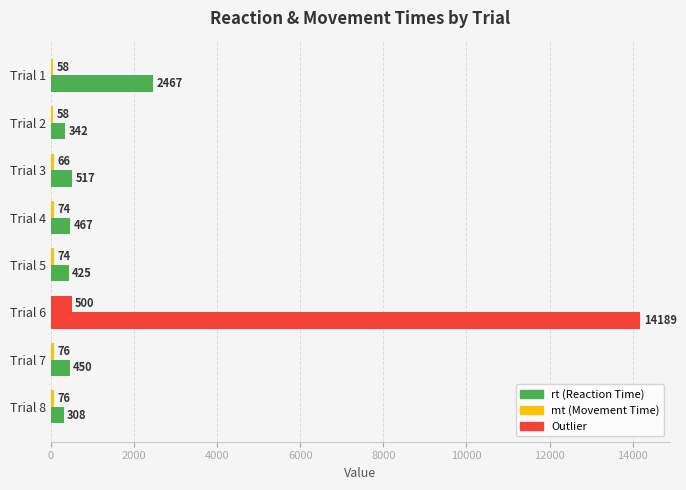

Count the number of data series in this chart.

2